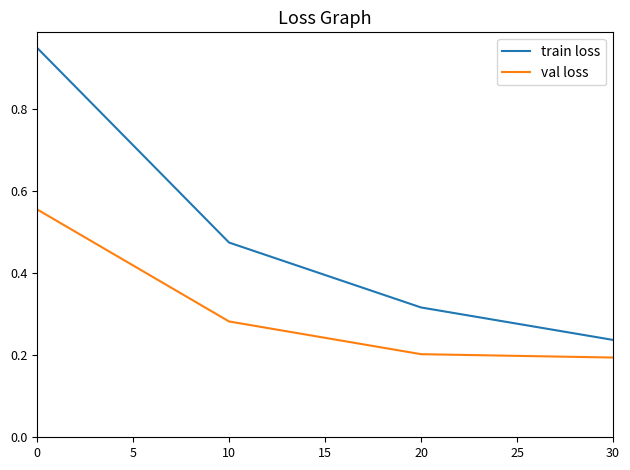

True or false: val loss and train loss intersect in this chart.

False